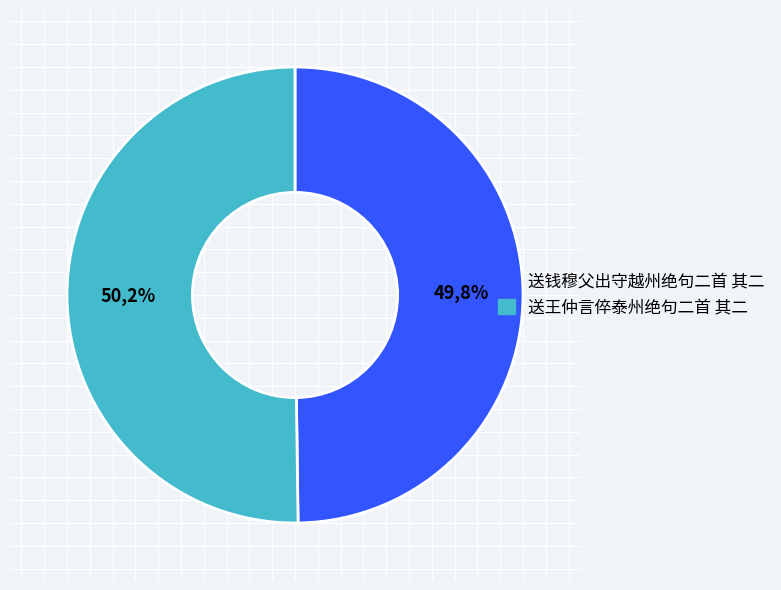

Which slice is the smallest?

送钱穆父出守越州绝句二首 其二